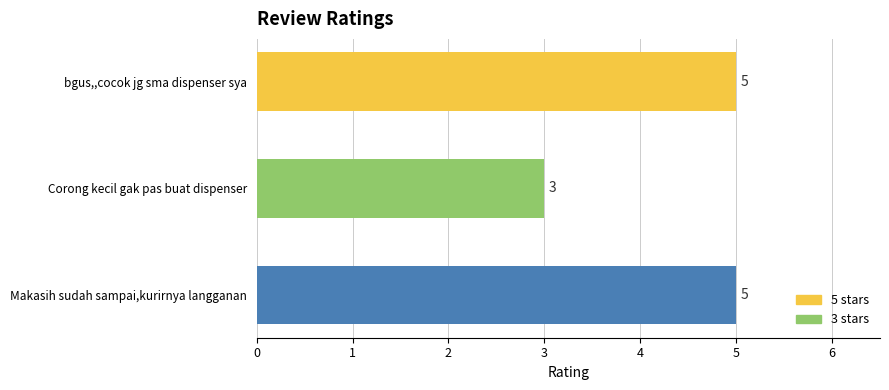

What is the difference between the maximum and minimum values?

2